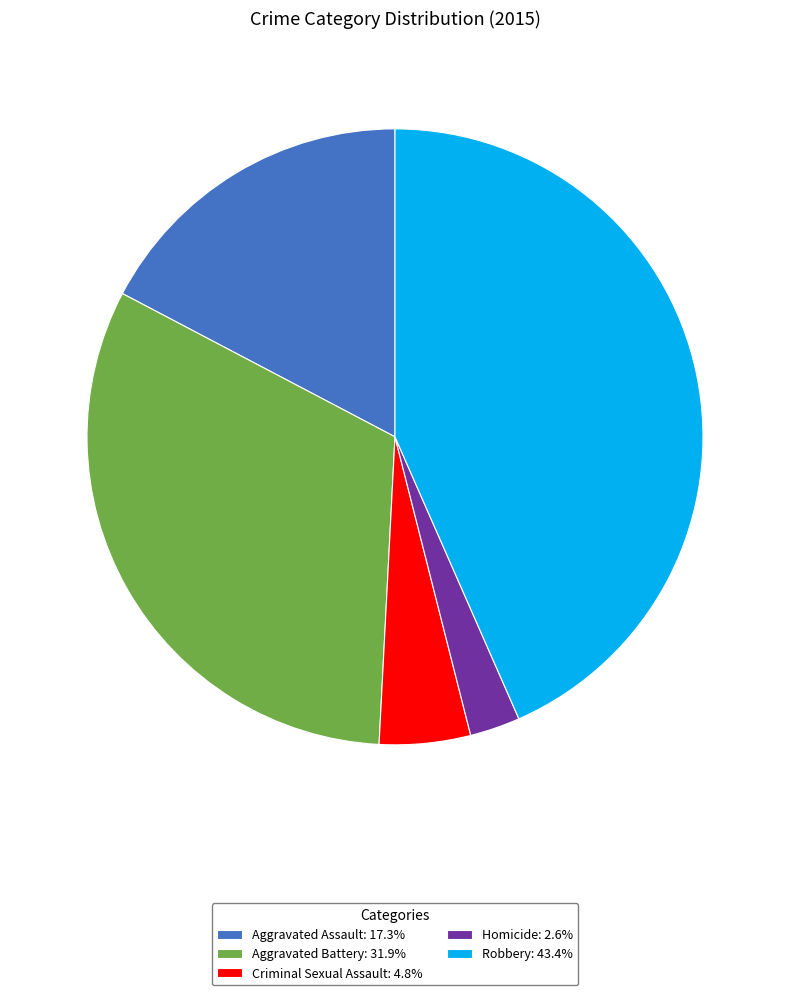

The Robbery slice represents 43% of the pie. True or false?

True